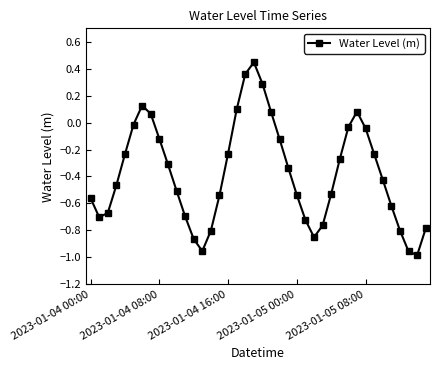

How many positive values are there?

8